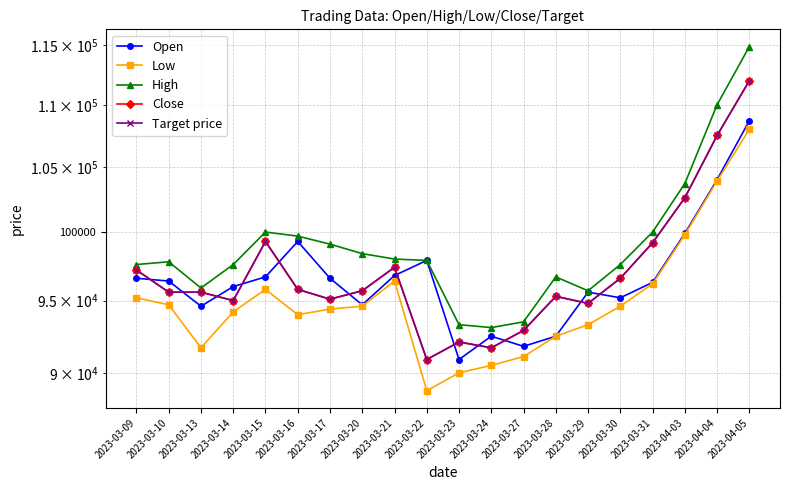

Reading left to right, extract all data points from this chart.

Open: 2023-03-09=96600	2023-03-10=96400	2023-03-13=94600	2023-03-14=96000	2023-03-15=96700	2023-03-16=99300	2023-03-17=96600	2023-03-20=94700	2023-03-21=96800	2023-03-22=97900	2023-03-23=90900	2023-03-24=92500	2023-03-27=91800	2023-03-28=92500	2023-03-29=95600	2023-03-30=95200	2023-03-31=96300	2023-04-03=99900	2023-04-04=104000	2023-04-05=108700
Low: 2023-03-09=95200	2023-03-10=94700	2023-03-13=91700	2023-03-14=94200	2023-03-15=95800	2023-03-16=94000	2023-03-17=94400	2023-03-20=94600	2023-03-21=96400	2023-03-22=88800	2023-03-23=90000	2023-03-24=90500	2023-03-27=91100	2023-03-28=92500	2023-03-29=93300	2023-03-30=94600	2023-03-31=96200	2023-04-03=99800	2023-04-04=103900	2023-04-05=108000
High: 2023-03-09=97600	2023-03-10=97800	2023-03-13=95900	2023-03-14=97600	2023-03-15=100000	2023-03-16=99700	2023-03-17=99100	2023-03-20=98400	2023-03-21=98000	2023-03-22=97900	2023-03-23=93300	2023-03-24=93100	2023-03-27=93500	2023-03-28=96700	2023-03-29=95700	2023-03-30=97600	2023-03-31=100000	2023-04-03=103700	2023-04-04=110000	2023-04-05=114900
Close: 2023-03-09=97200	2023-03-10=95600	2023-03-13=95600	2023-03-14=95000	2023-03-15=99300	2023-03-16=95800	2023-03-17=95100	2023-03-20=95700	2023-03-21=97400	2023-03-22=90900	2023-03-23=92100	2023-03-24=91700	2023-03-27=92900	2023-03-28=95300	2023-03-29=94800	2023-03-30=96600	2023-03-31=99200	2023-04-03=102600	2023-04-04=107500	2023-04-05=112000
Target price: 2023-03-09=97200	2023-03-10=95600	2023-03-13=95600	2023-03-14=95000	2023-03-15=99300	2023-03-16=95800	2023-03-17=95100	2023-03-20=95700	2023-03-21=97400	2023-03-22=90900	2023-03-23=92100	2023-03-24=91700	2023-03-27=92900	2023-03-28=95300	2023-03-29=94800	2023-03-30=96600	2023-03-31=99200	2023-04-03=102600	2023-04-04=107500	2023-04-05=112000